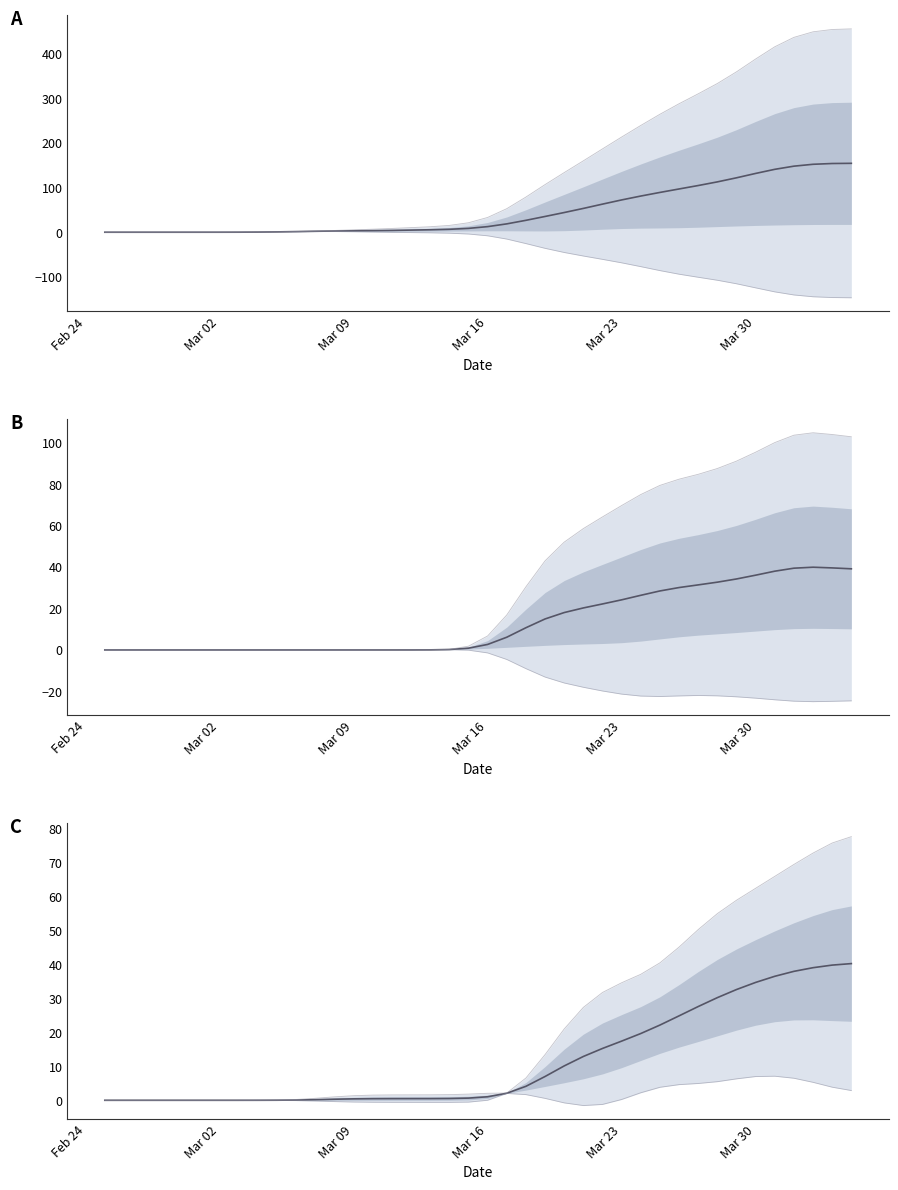

At which category does the chart reach its minimum across all series?

Feb 24